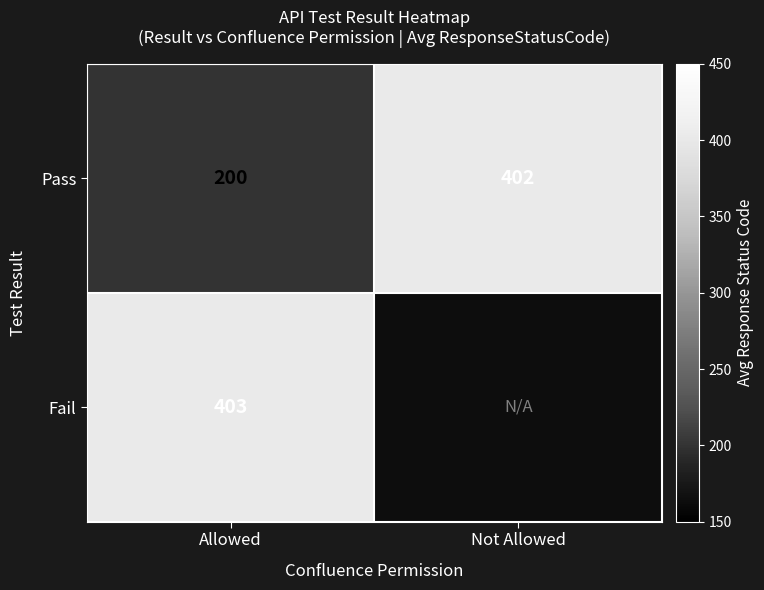

Which category has the lowest value across all series?

Allowed